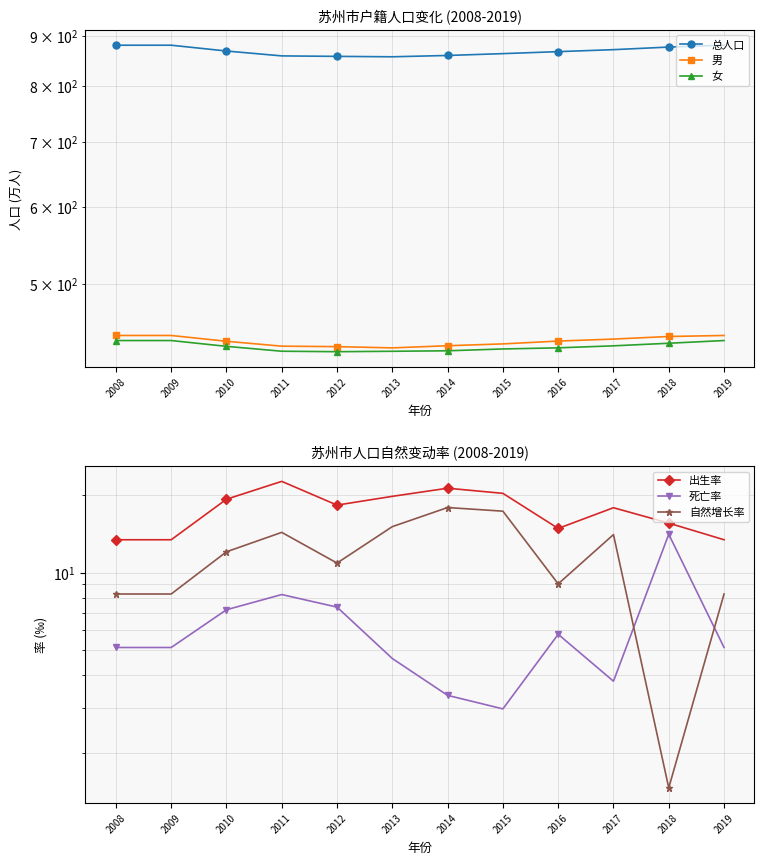

What is the lowest value of the 自然增长率 series?

1.5